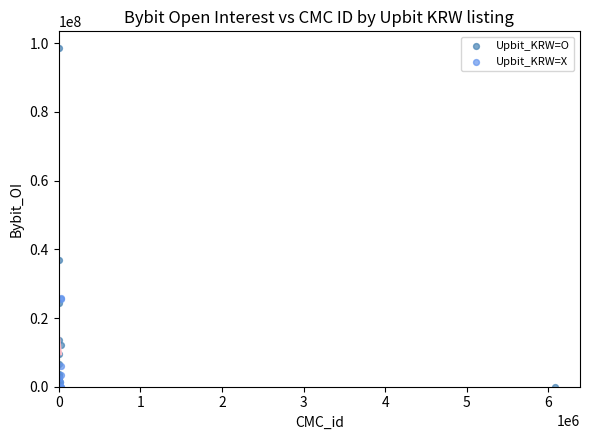

Which series contains the highest Y value?

Upbit_KRW=O